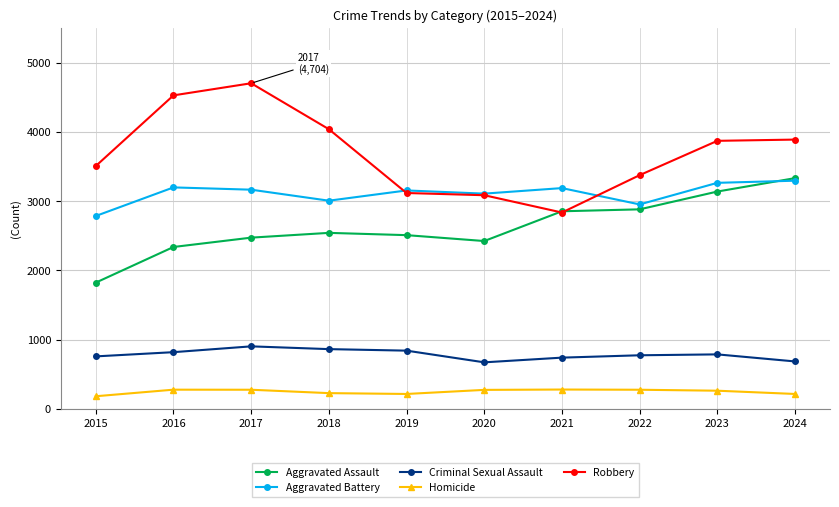

How many data points does each series have?

10